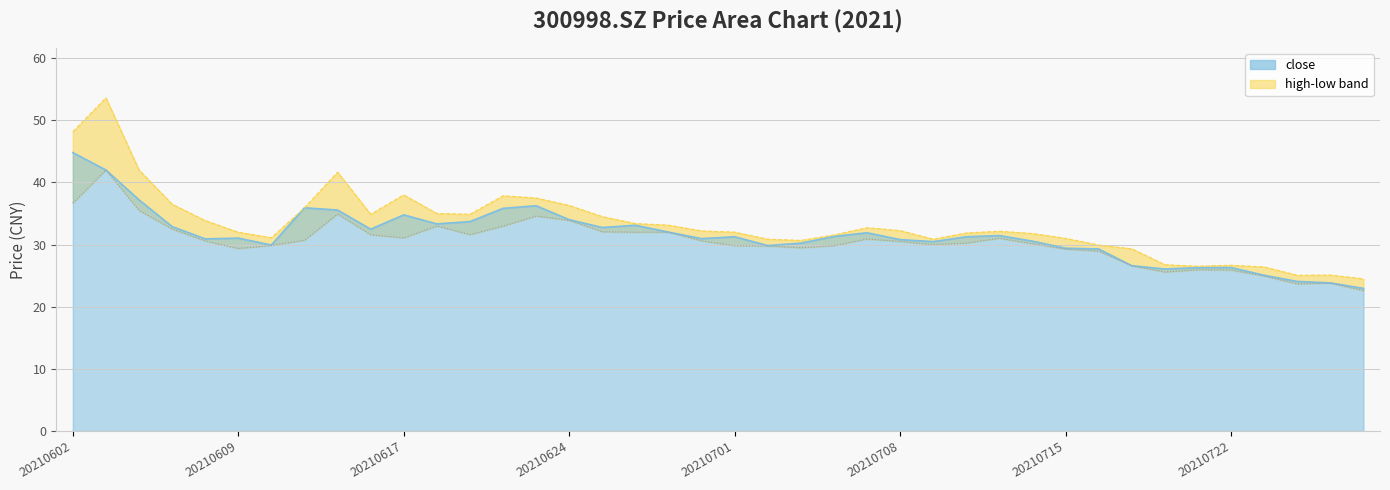

Which series changed the most between 20210622 and 20210726?

high